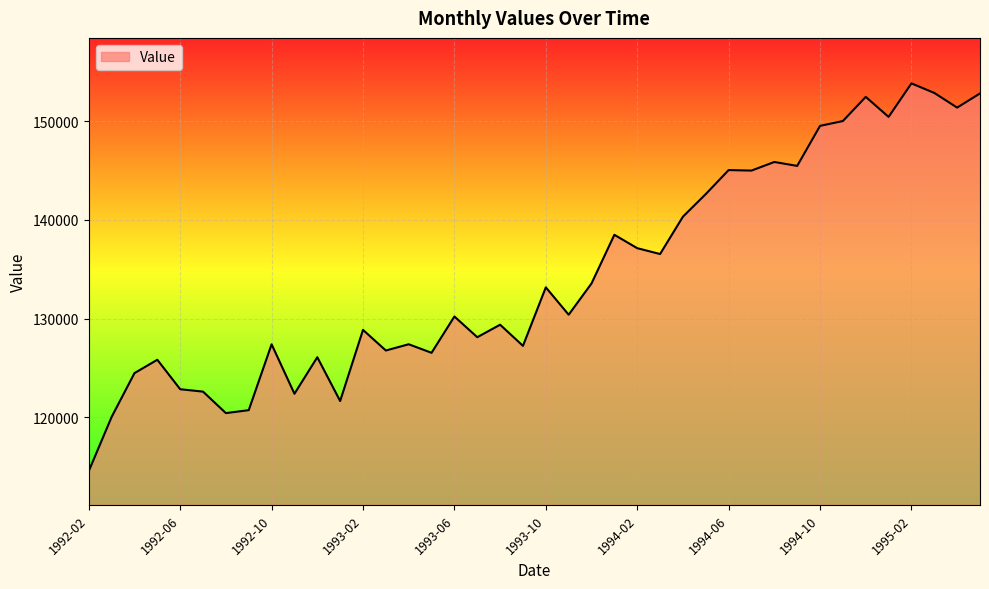

What is the smallest value displayed?

114535